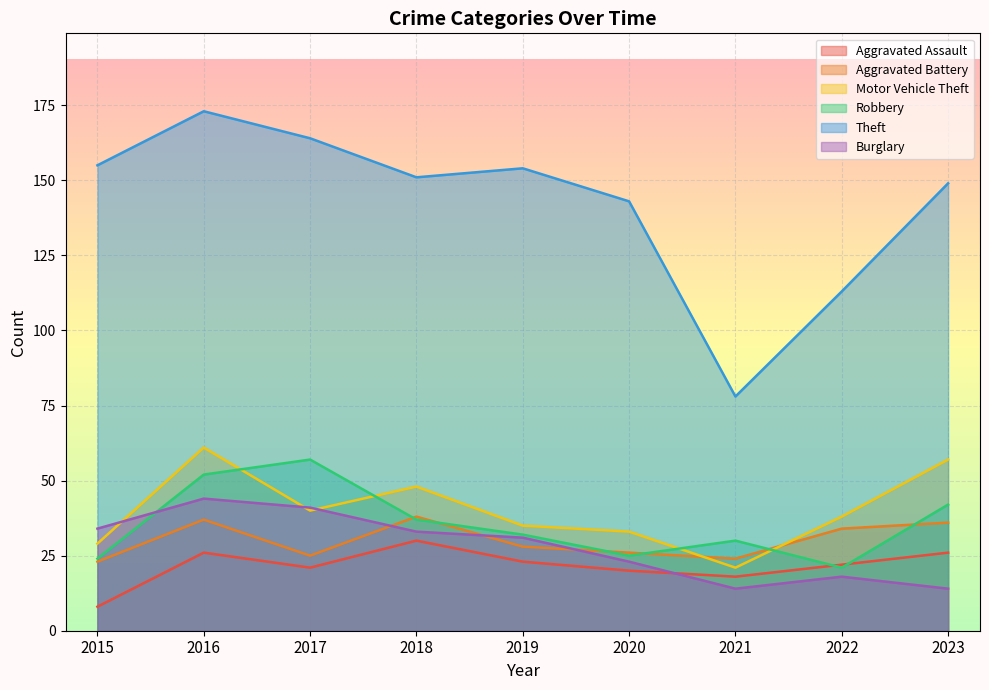

Where does the Robbery series first go above 32?

2016